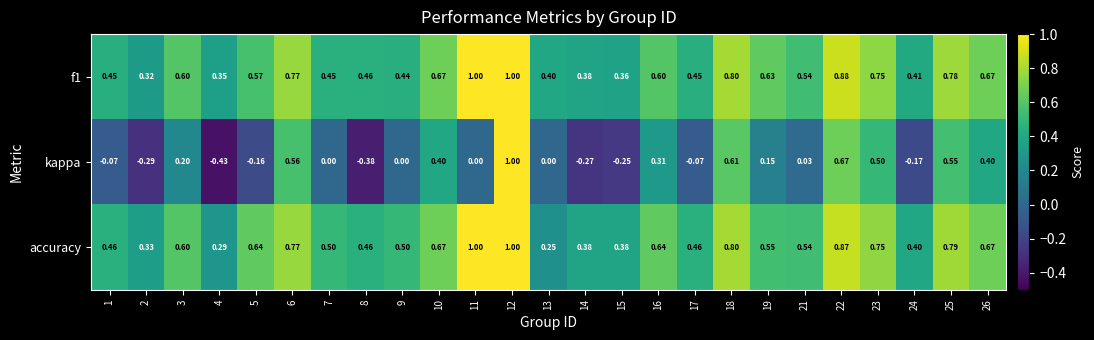

Count the number of categories in the chart.

25